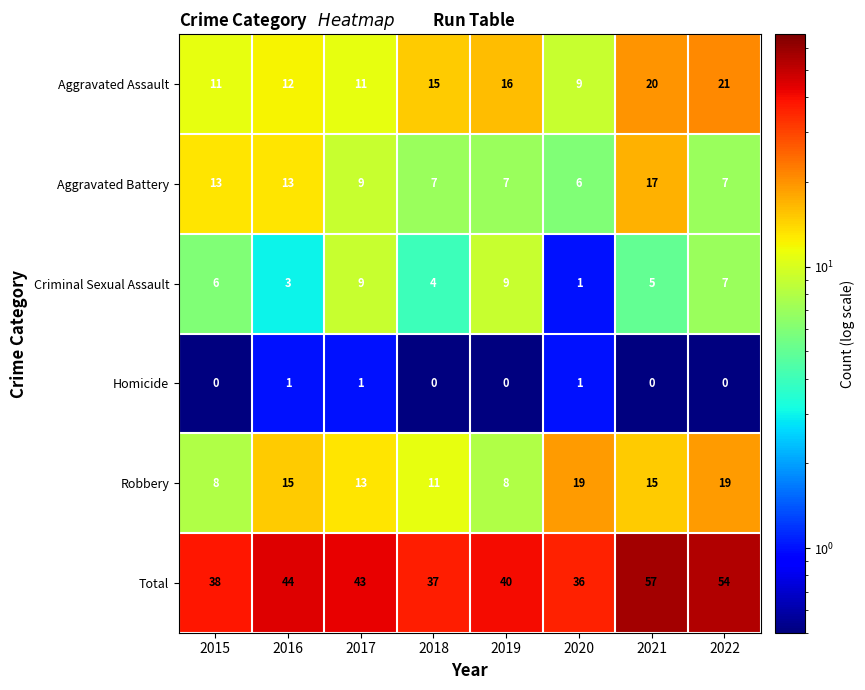

Read the Total value at 2020.

36